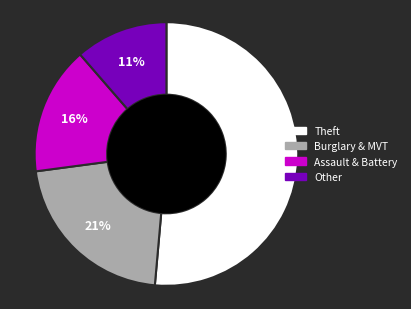

Does any single category account for the majority?

Yes